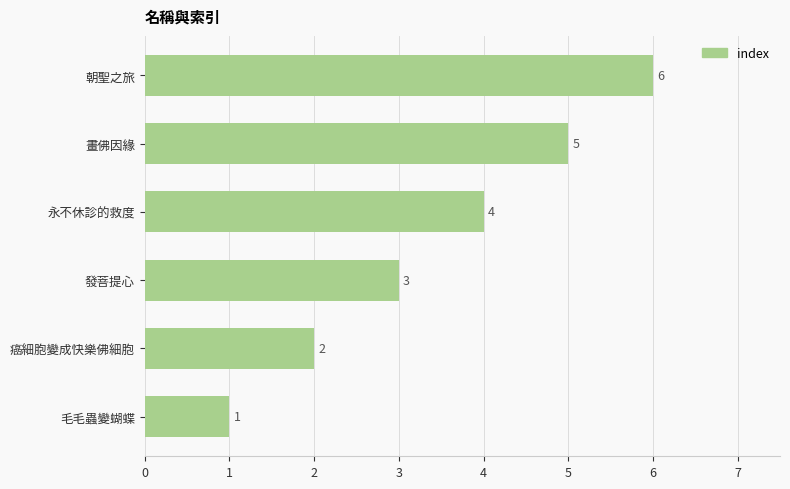

True or false: the data shows 2 at 毛毛蟲變蝴蝶.

False